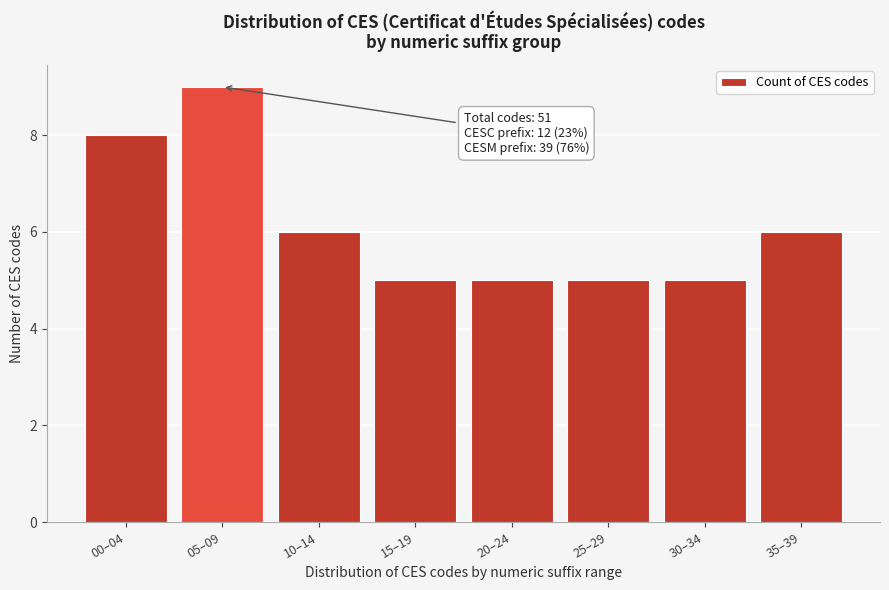

Reading left to right, extract all data points from this chart.

8	9	6	5	5	5	5	6